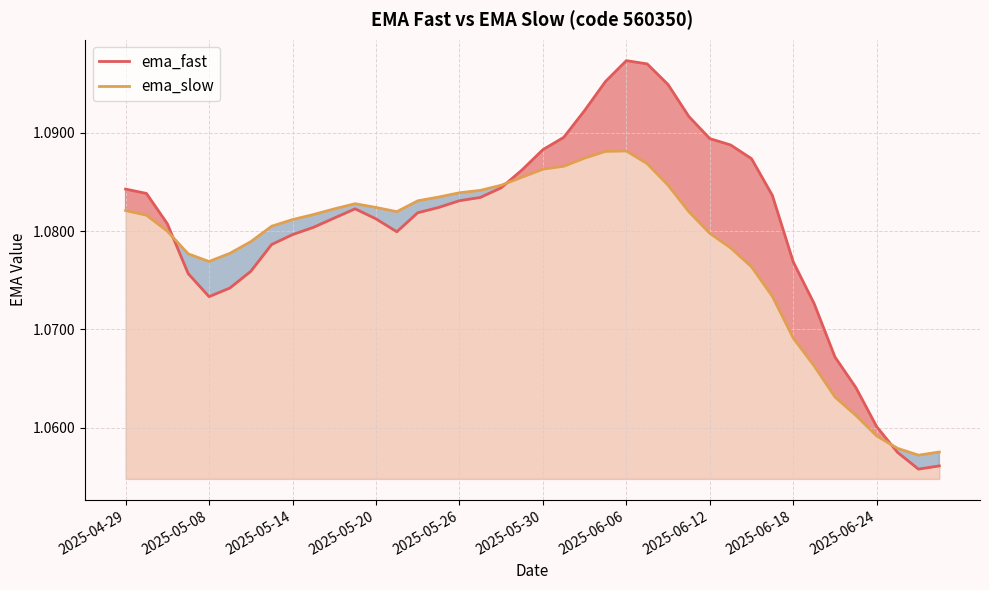

What are all the series names shown in the legend?

ema_fast, ema_slow